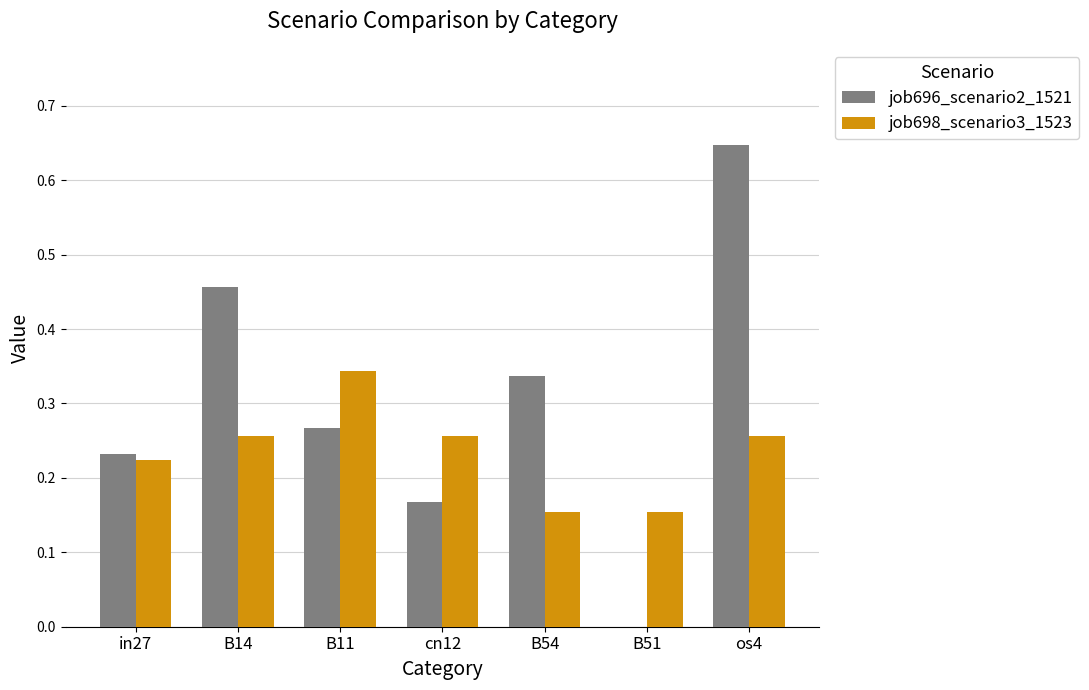

At which category is the sum across all series the highest?

os4